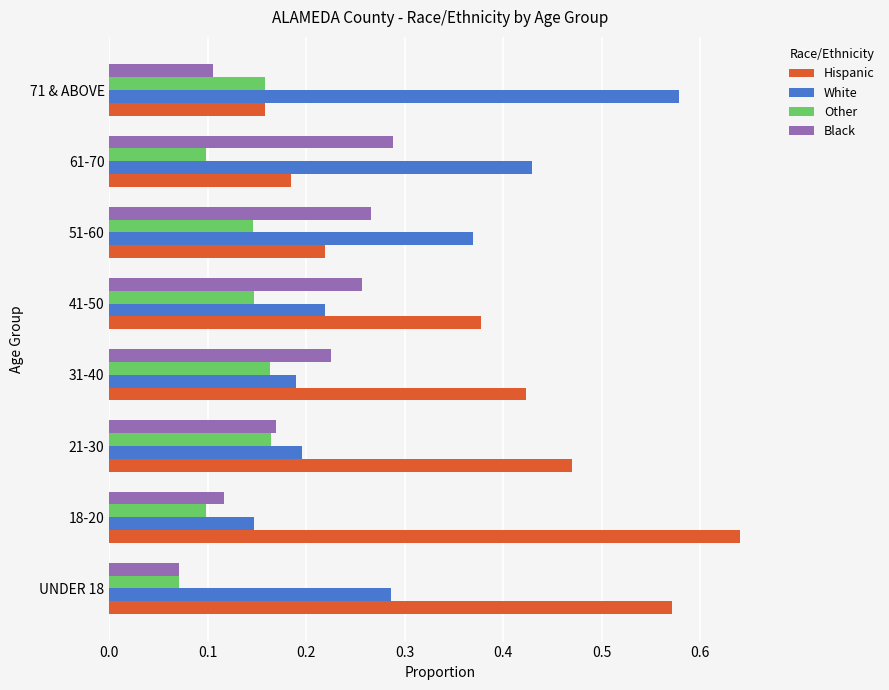

Which category has the highest value across all series?

18-20